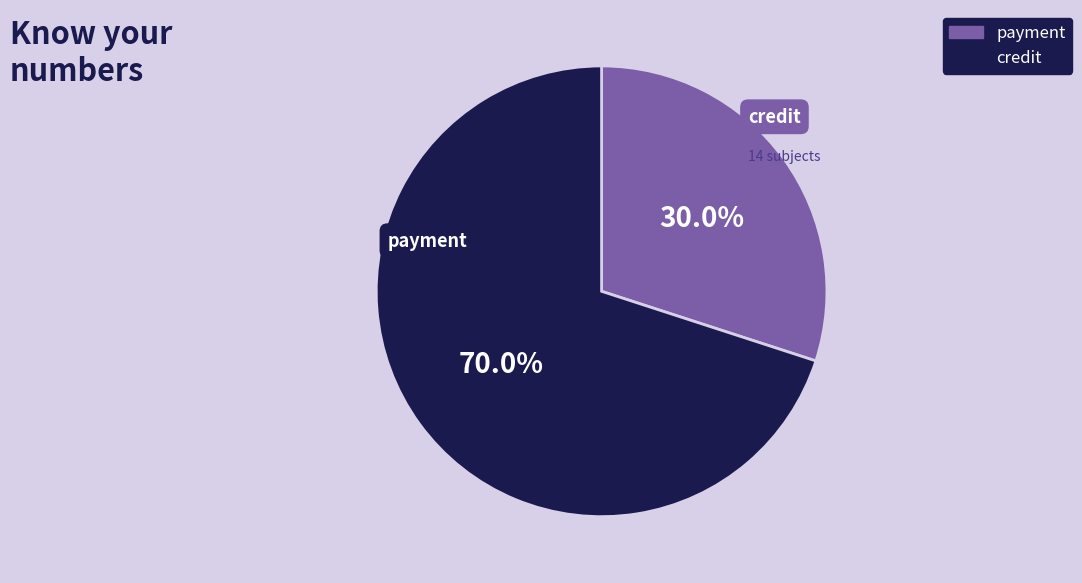

To the nearest percent, what percentage of the pie is credit?

70%